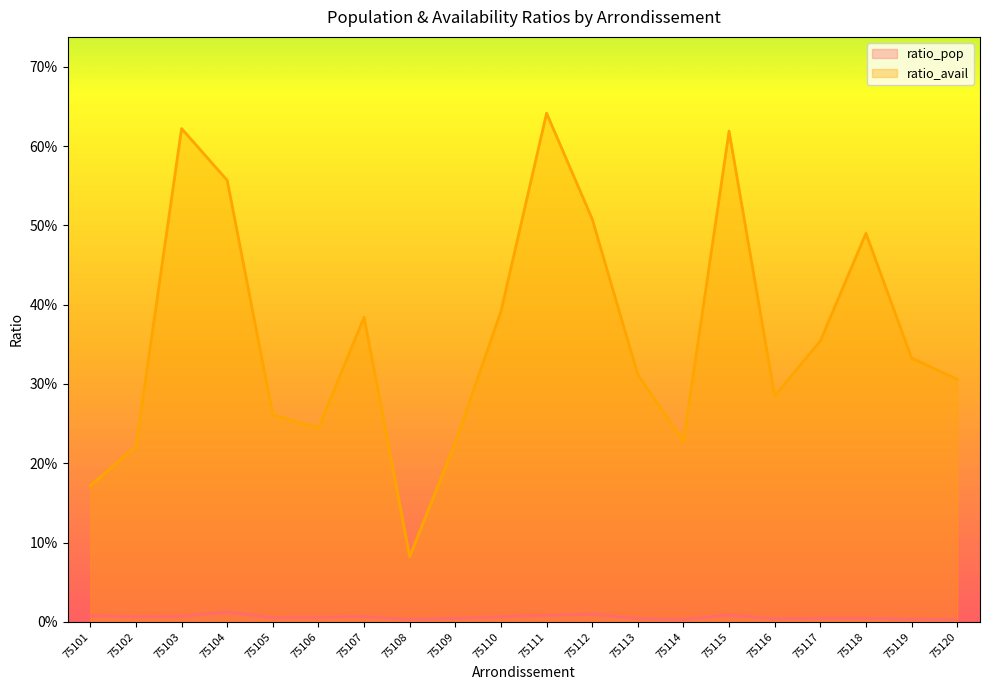

Reading left to right, list all the values displayed in this chart.

ratio_pop: 0.0	0.0	0.0	0.0	0.0	0.0	0.0	0.0	0.0	0.0	0.0	0.0	0.0	0.0	0.0	0.0	0.0	0.0	0.0	0.0
ratio_avail: 0.2	0.2	0.6	0.6	0.3	0.2	0.4	0.1	0.2	0.4	0.6	0.5	0.3	0.2	0.6	0.3	0.4	0.5	0.3	0.3